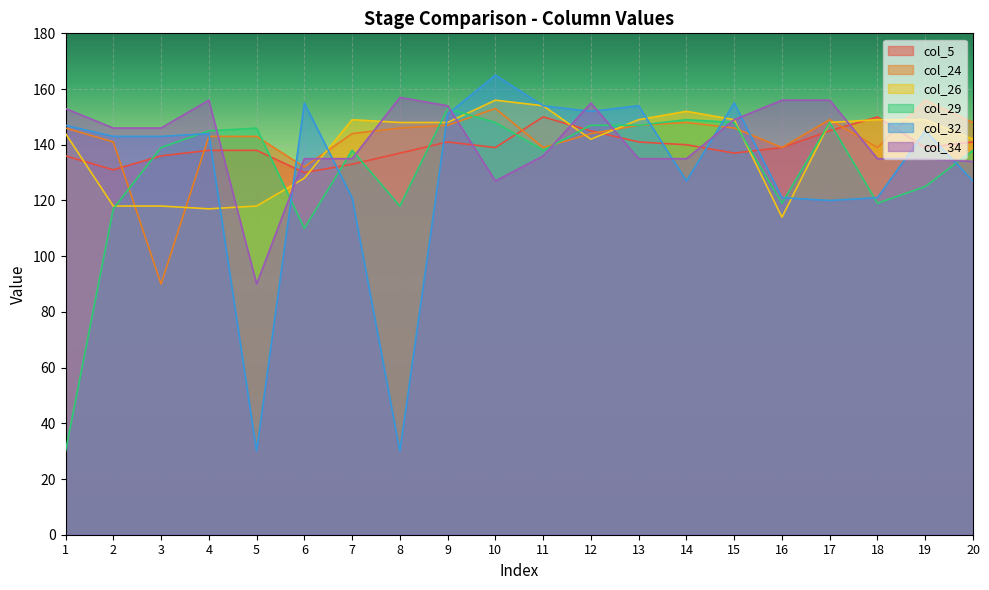

What are all the series names shown in the legend?

col_5, col_24, col_26, col_29, col_32, col_34